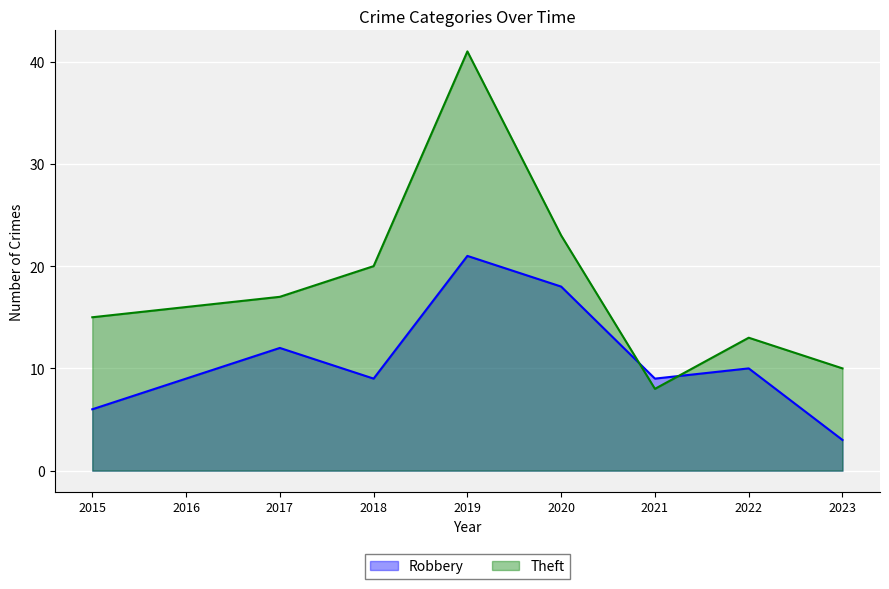

Rank the series at 2023 from lowest to highest value.

Robbery, Theft